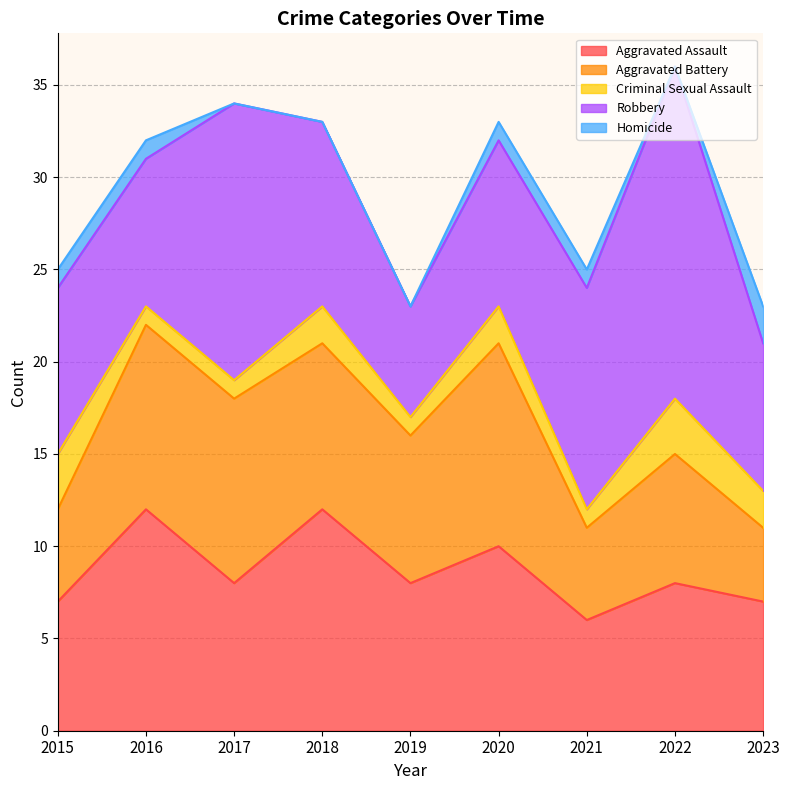

List the series in order of their peak value, lowest first.

Homicide, Criminal Sexual Assault, Aggravated Battery, Aggravated Assault, Robbery